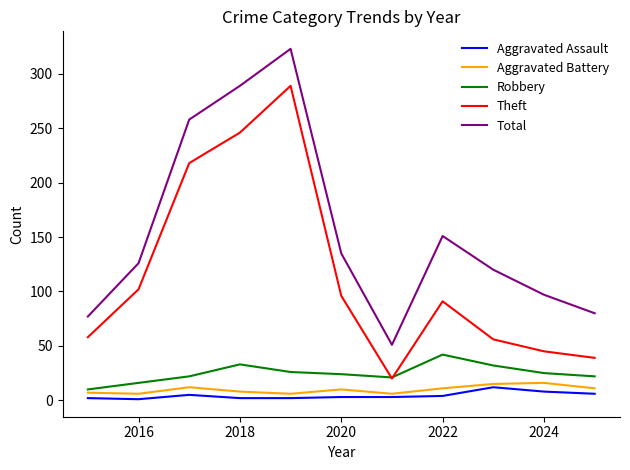

Which series has the largest total across all categories?

Total